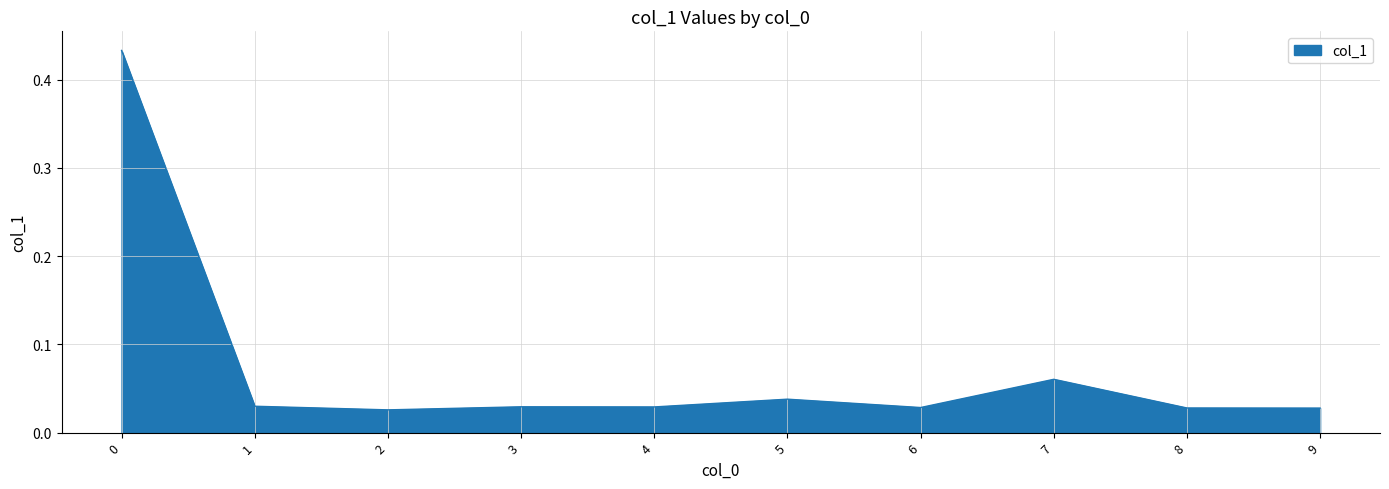

Between 5 and 9, which is larger?

5